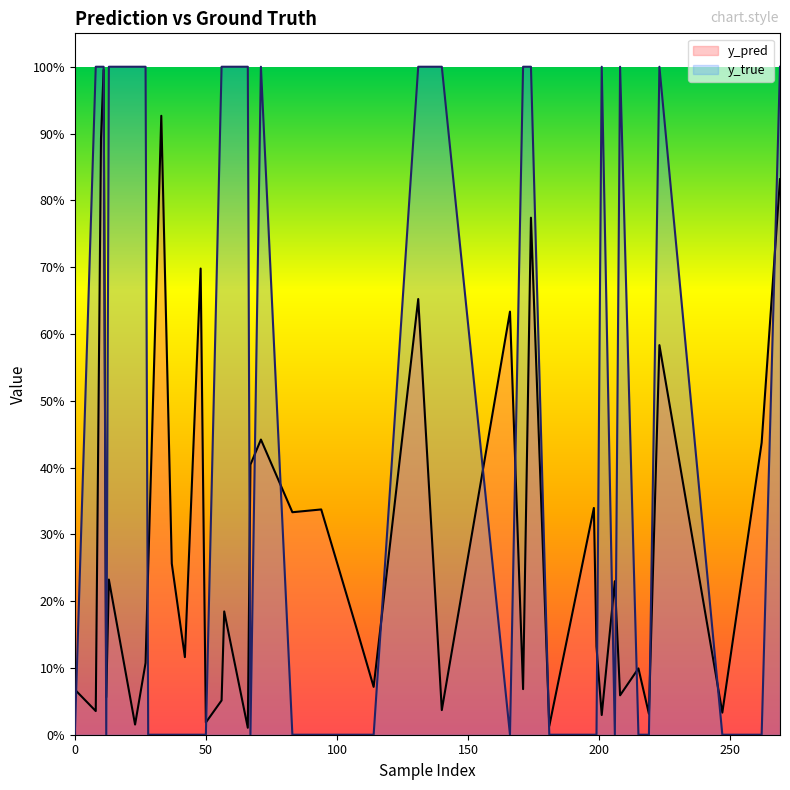

Which series has the widest spread of values?

y_true